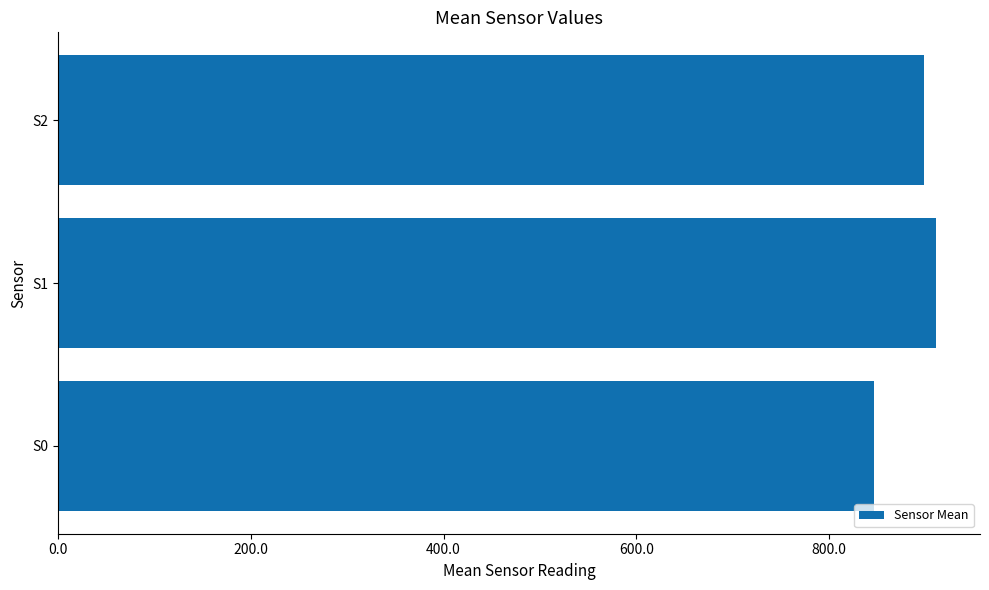

True or false: the data shows 1157.8 at S0.

False